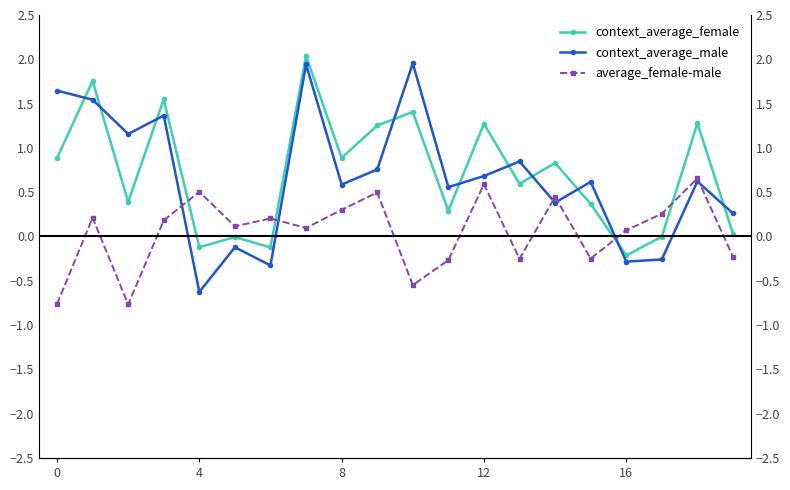

True or false: context_average_female has a value of 0.9 at 0.

True